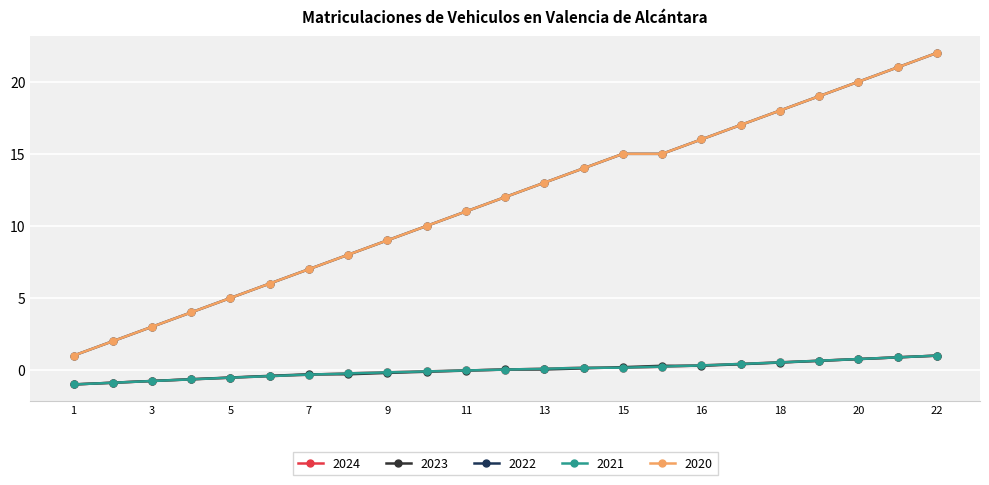

Does the chart have visible grid lines?

Yes